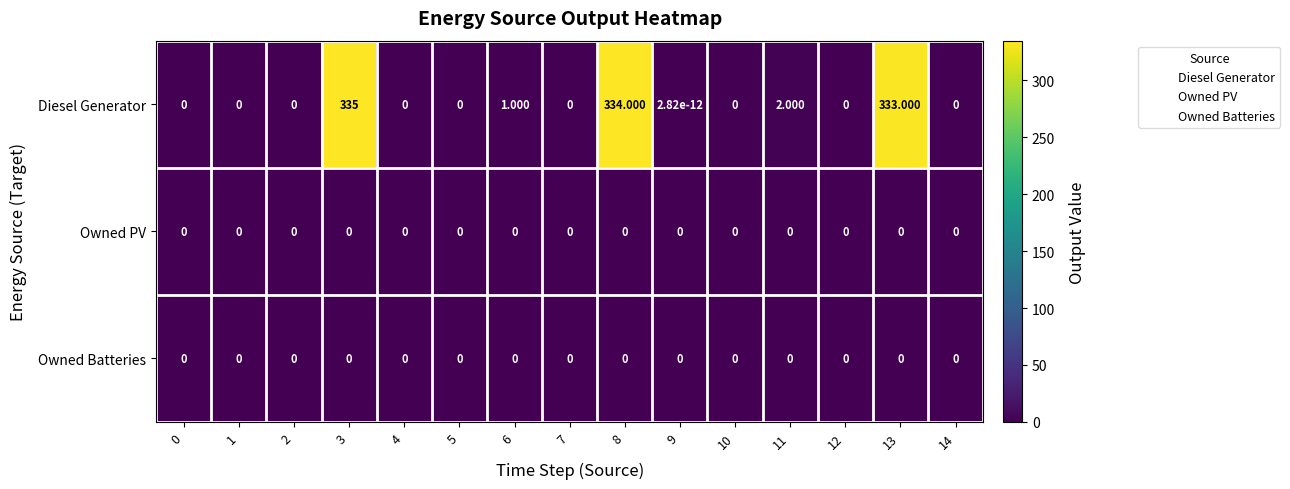

Which series has the largest total across all categories?

Diesel Generator